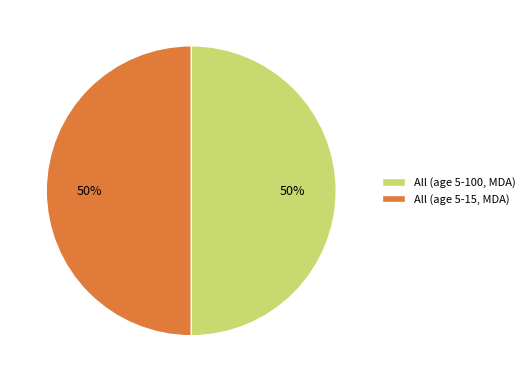

How many slices are in this pie chart?

2